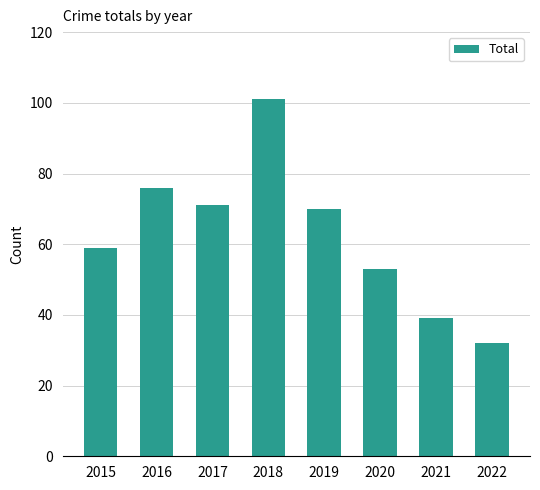

What is the minimum value shown in the chart?

32